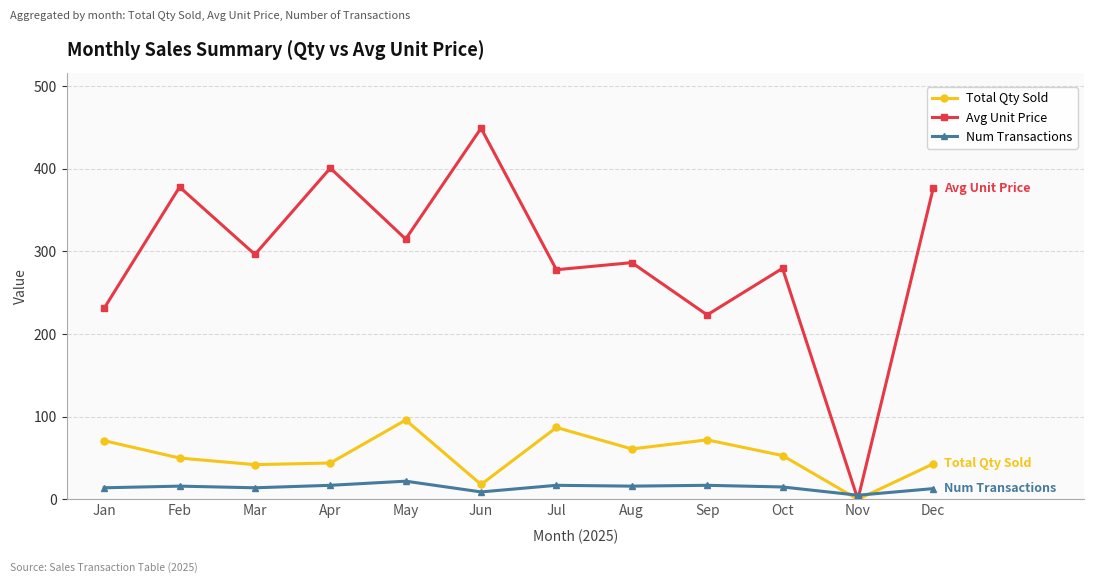

How many distinct data groups are displayed?

3